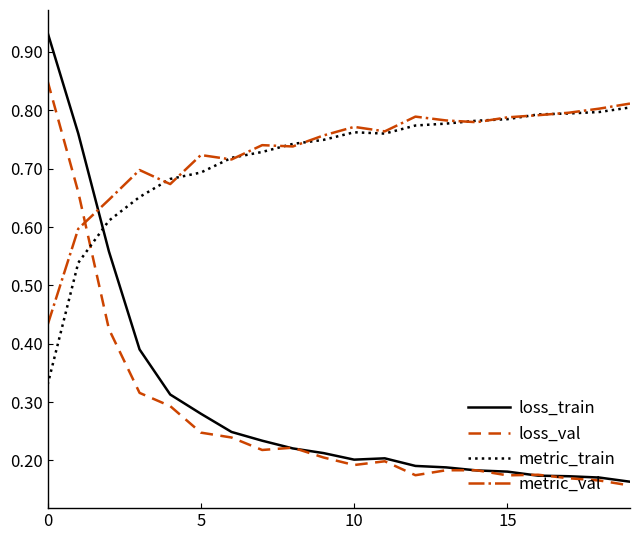

True or false: metric_val and loss_val cross at least once.

True